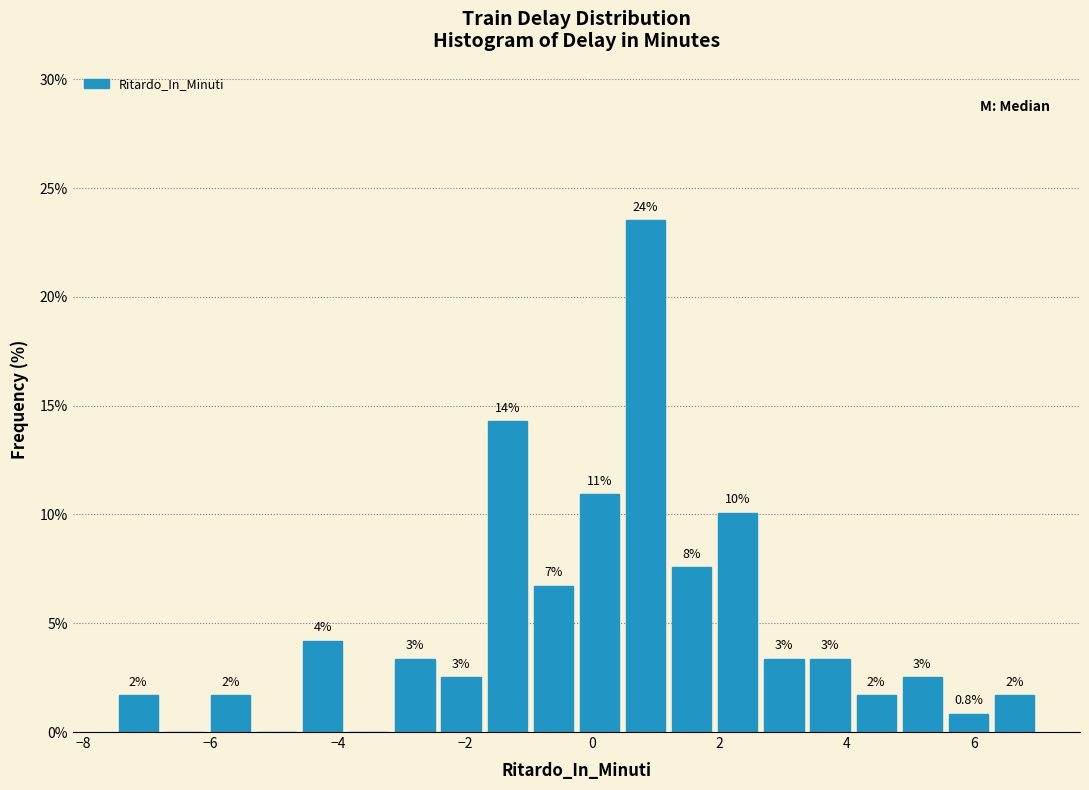

Read against the x-axis, roughly where is the centre of the tallest bar?

0.8